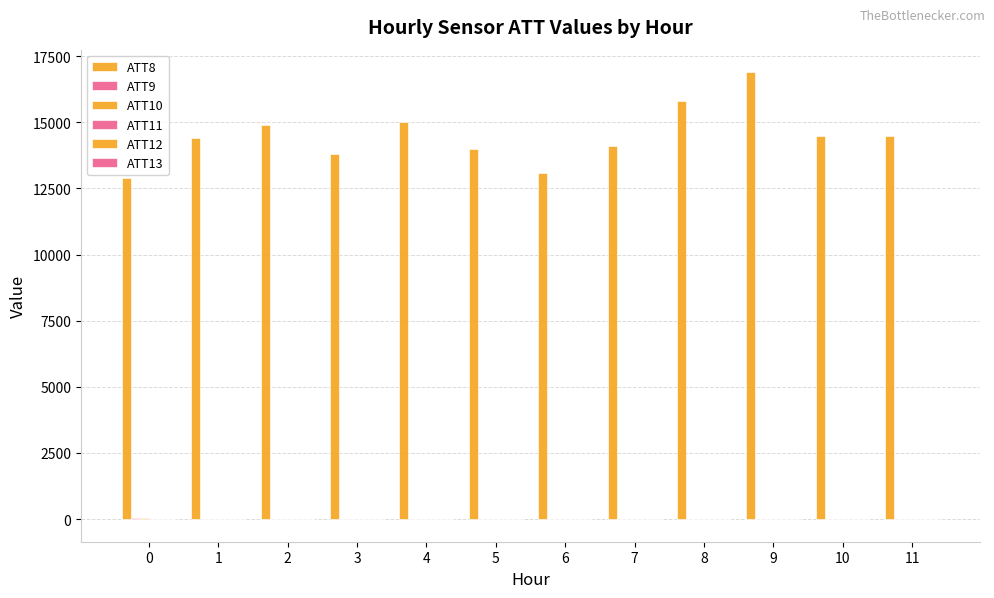

Count the number of categories in the chart.

12